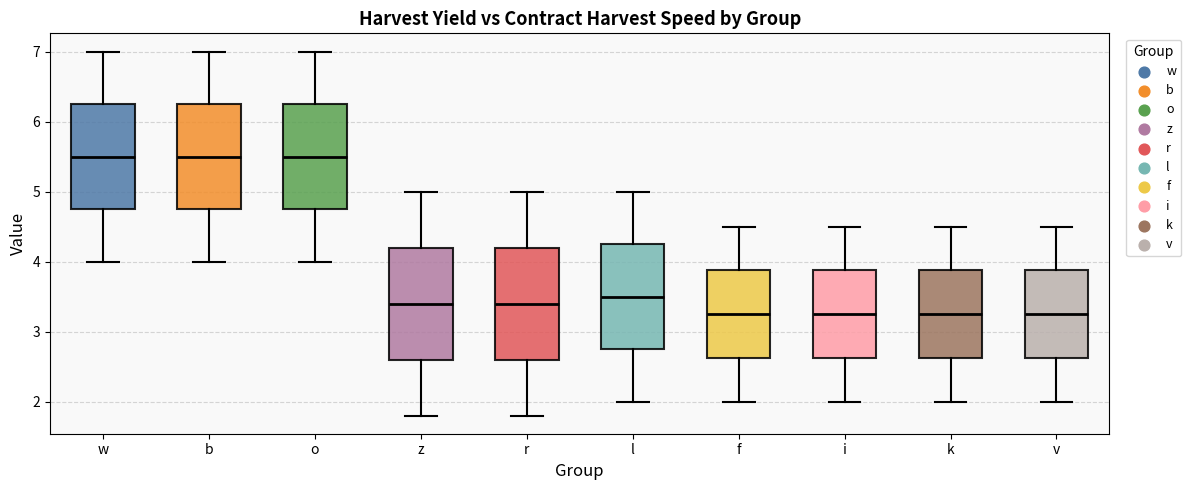

Reading left to right, read every box against the y-axis: the position of its median line, the range the box covers, and the ends of its whiskers. The values are not printed on the chart, so give them approximately, as read against the axis.

w: median 5.5, box 4.8 to 6.3, whiskers 4.0 to 7.0
b: median 5.5, box 4.8 to 6.3, whiskers 4.0 to 7.0
o: median 5.5, box 4.8 to 6.3, whiskers 4.0 to 7.0
z: median 3.4, box 2.6 to 4.2, whiskers 1.8 to 5.0
r: median 3.4, box 2.6 to 4.2, whiskers 1.8 to 5.0
l: median 3.5, box 2.8 to 4.3, whiskers 2.0 to 5.0
f: median 3.3, box 2.6 to 3.9, whiskers 2.0 to 4.5
i: median 3.3, box 2.6 to 3.9, whiskers 2.0 to 4.5
k: median 3.3, box 2.6 to 3.9, whiskers 2.0 to 4.5
v: median 3.3, box 2.6 to 3.9, whiskers 2.0 to 4.5